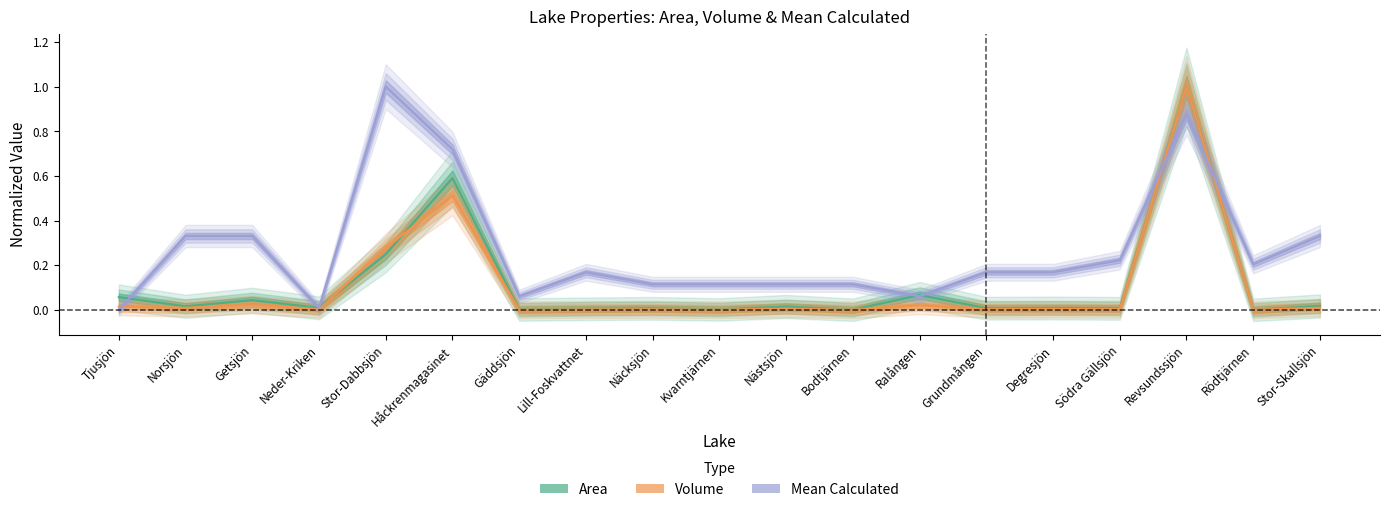

List the series in order of their peak value, lowest first.

area, volume, Mean_calculated